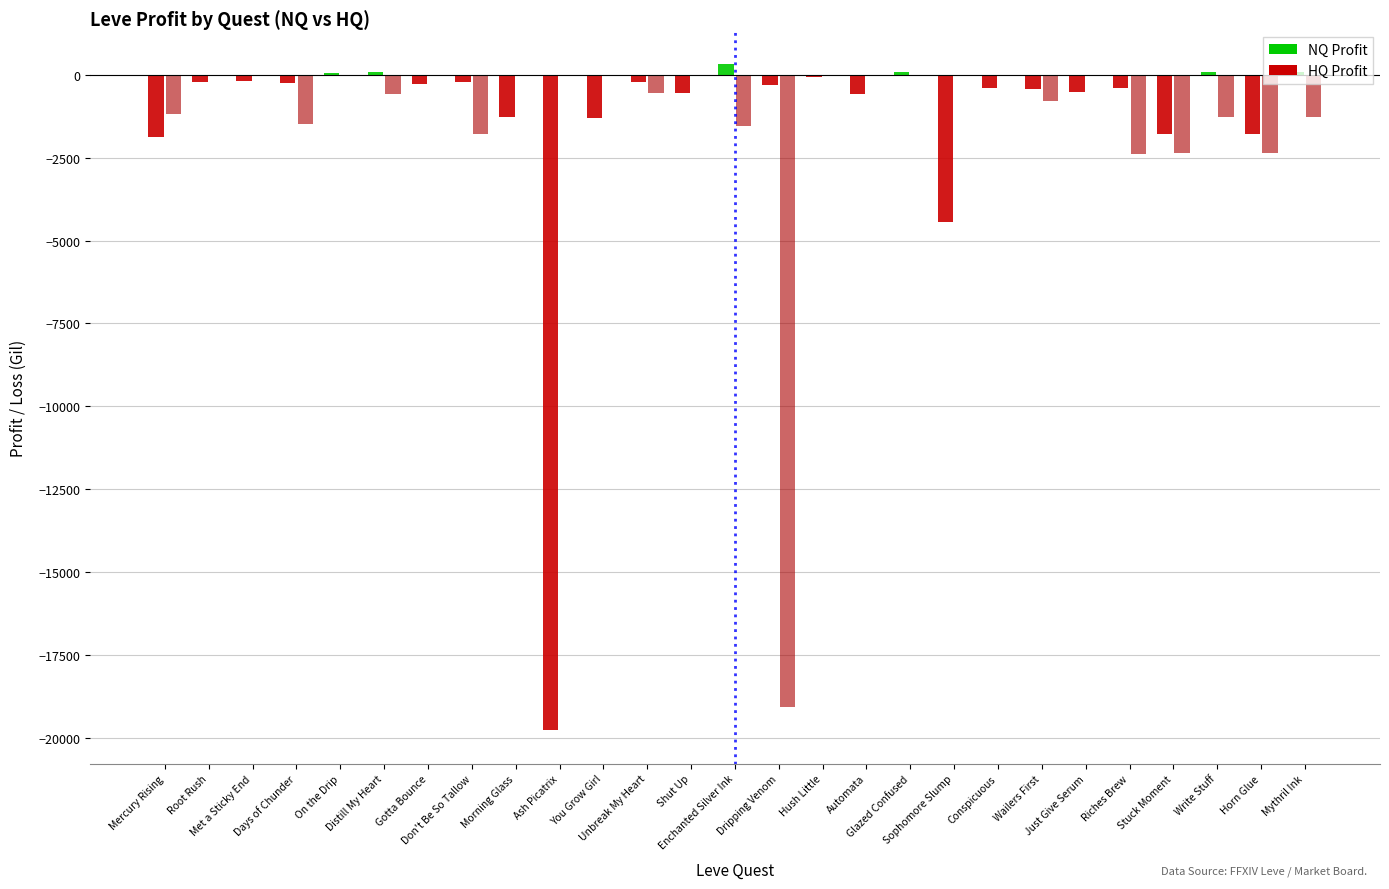

Which category has the lowest value across all series?

Ash Picatrix